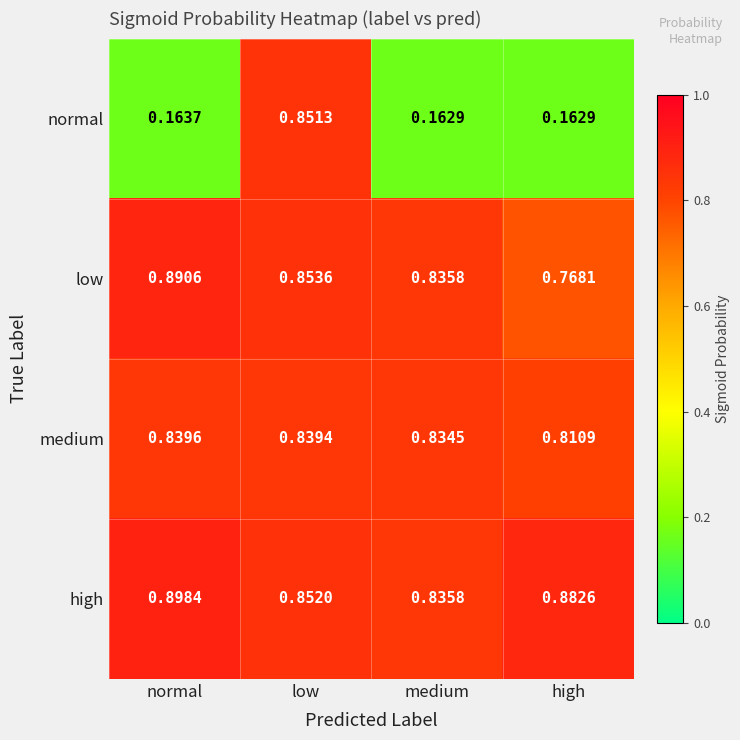

Between normal and high, which series saw the biggest shift?

low